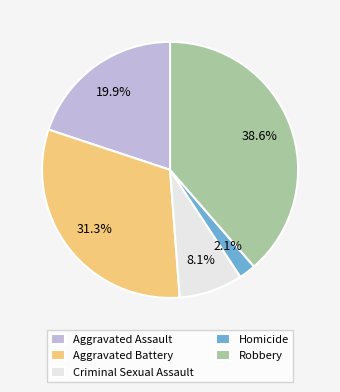

Is it true that Robbery is 39% of the pie?

True